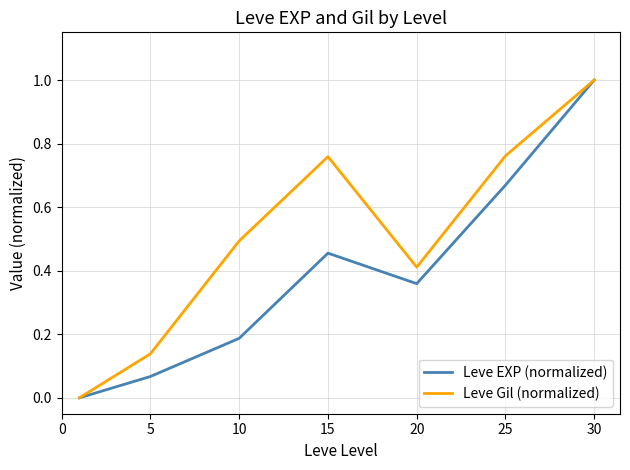

Which series has the largest total across all categories?

Leve Gil (normalized)